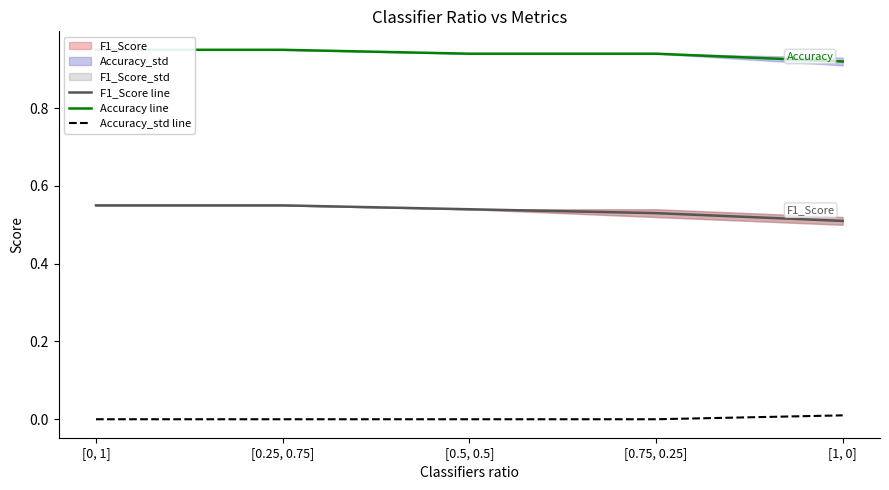

What is the difference between the highest and lowest values at [0.25, 0.75]?

0.9